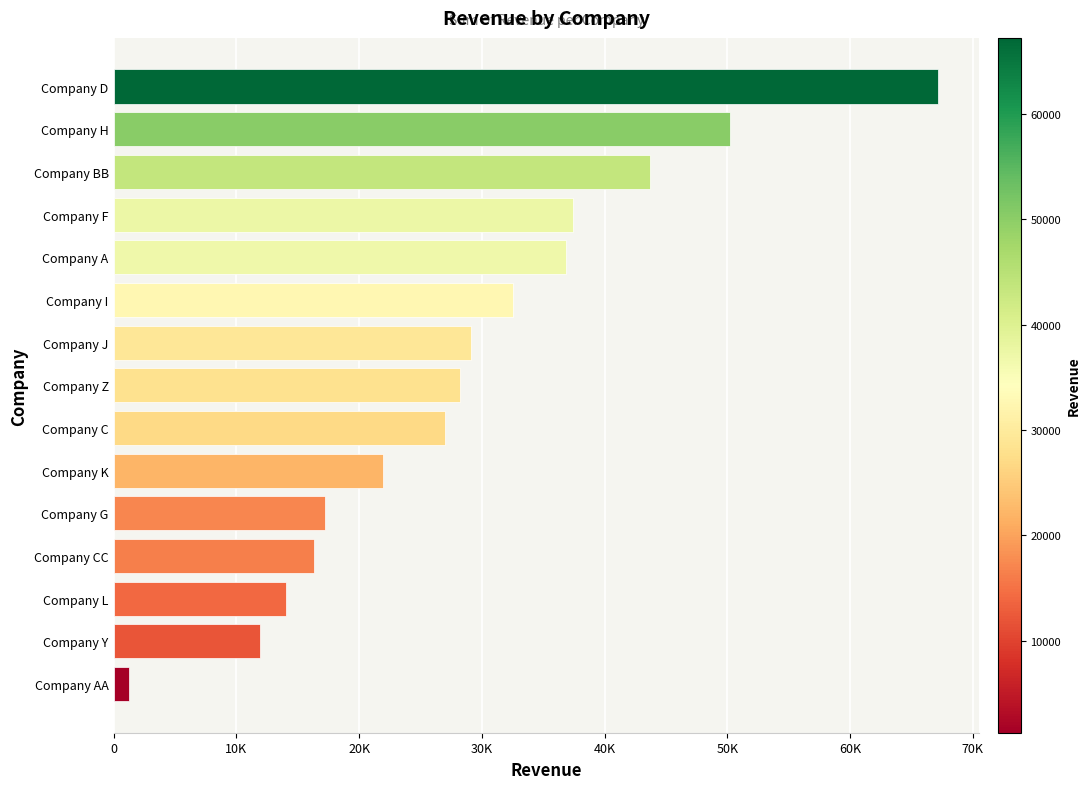

Which label corresponds to the largest value in the chart?

Company D